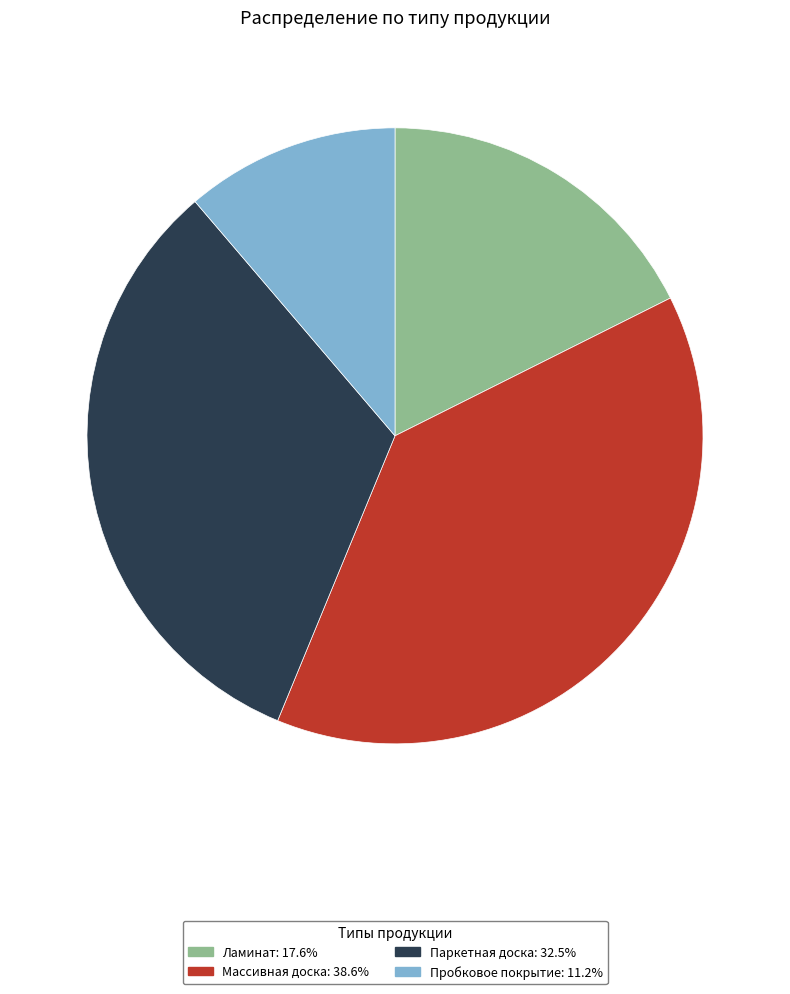

Rank the categories by value from lowest to highest.

Пробковое покрытие, Ламинат, Паркетная доска, Массивная доска